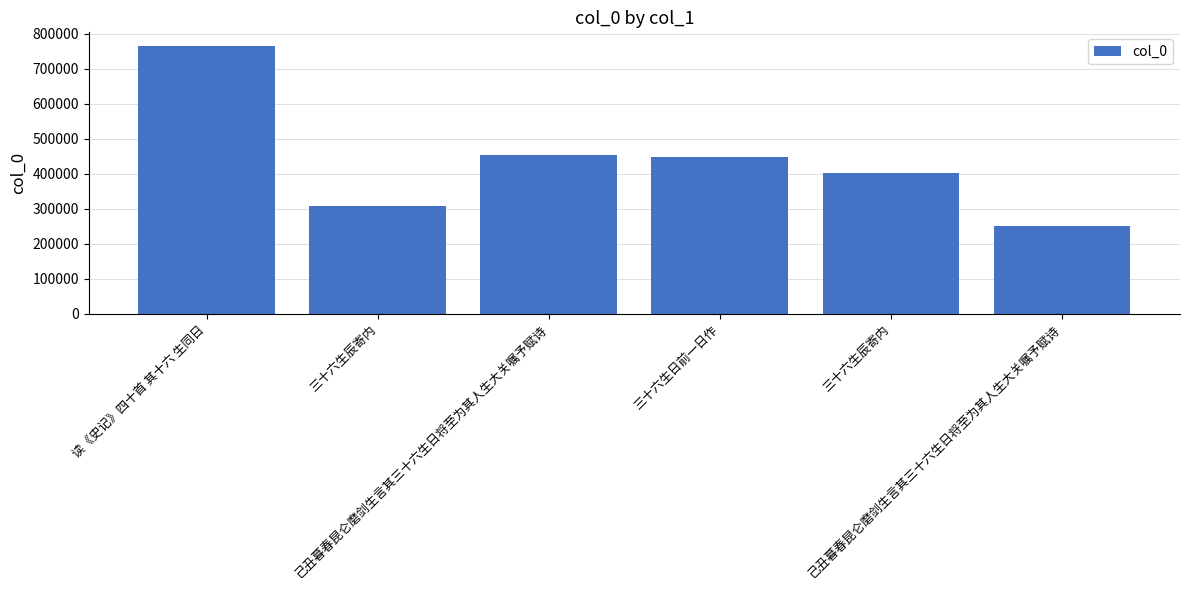

The chart shows a value of 306739 at 三十六生辰寄内. True or false?

True